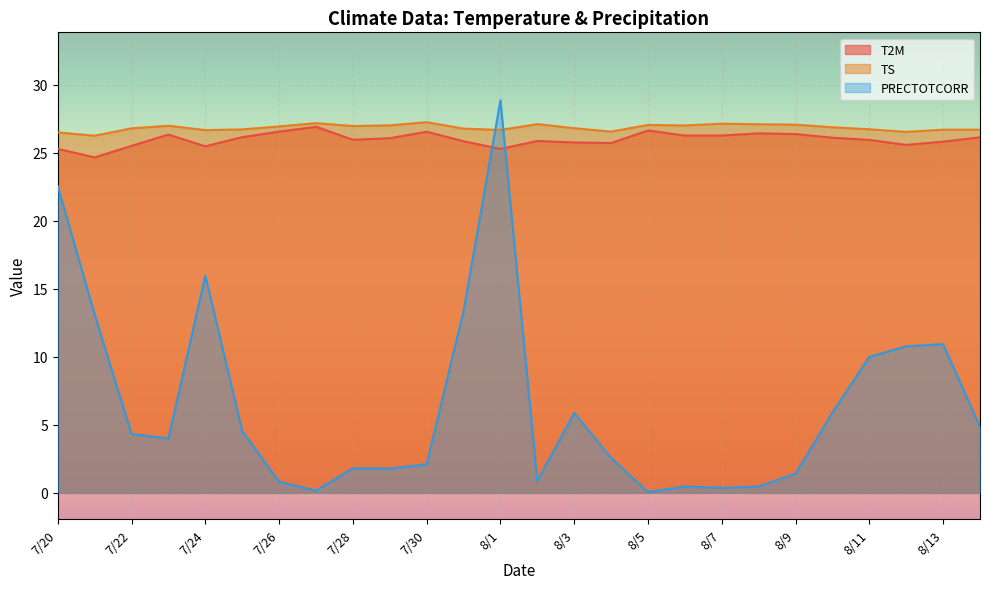

How many categories are shown in the chart?

26